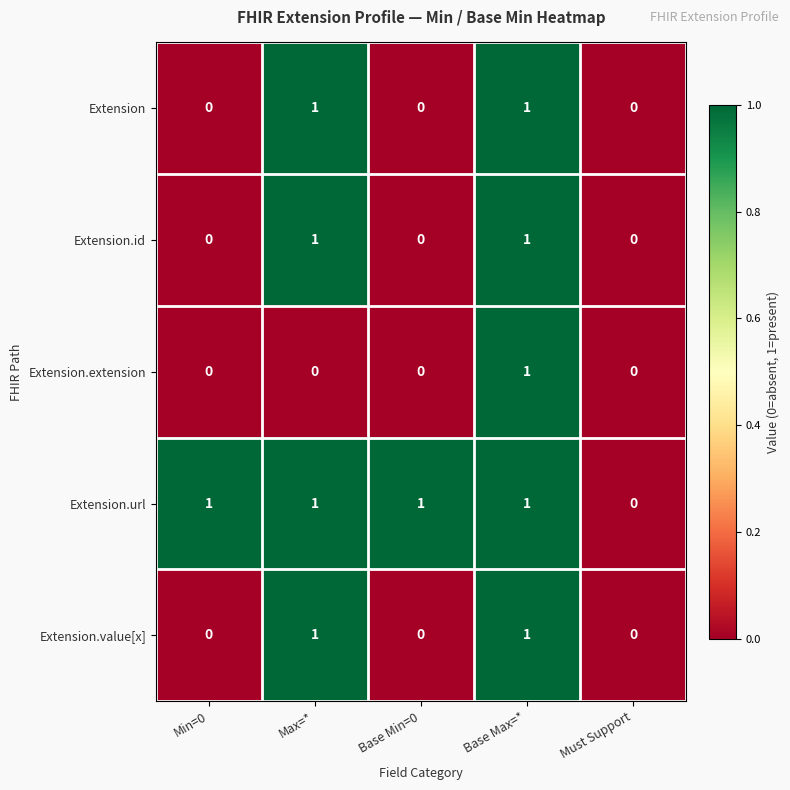

Which category has the lowest value in the Extension.url series?

Must Support